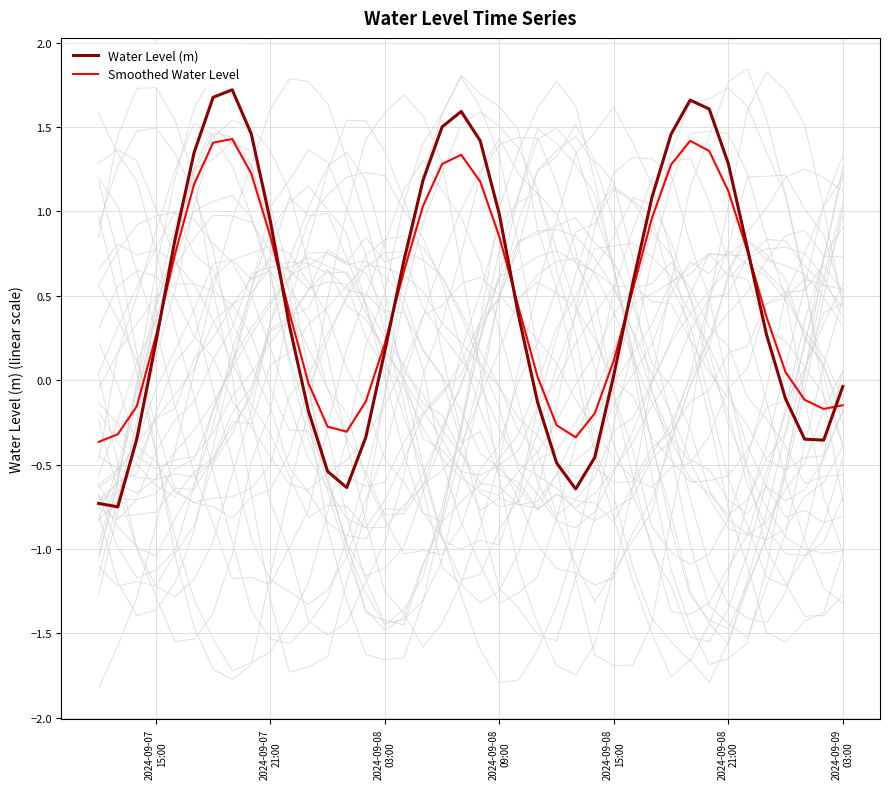

How many times do Smoothed Water Level and Water Level (m) cross each other?

7